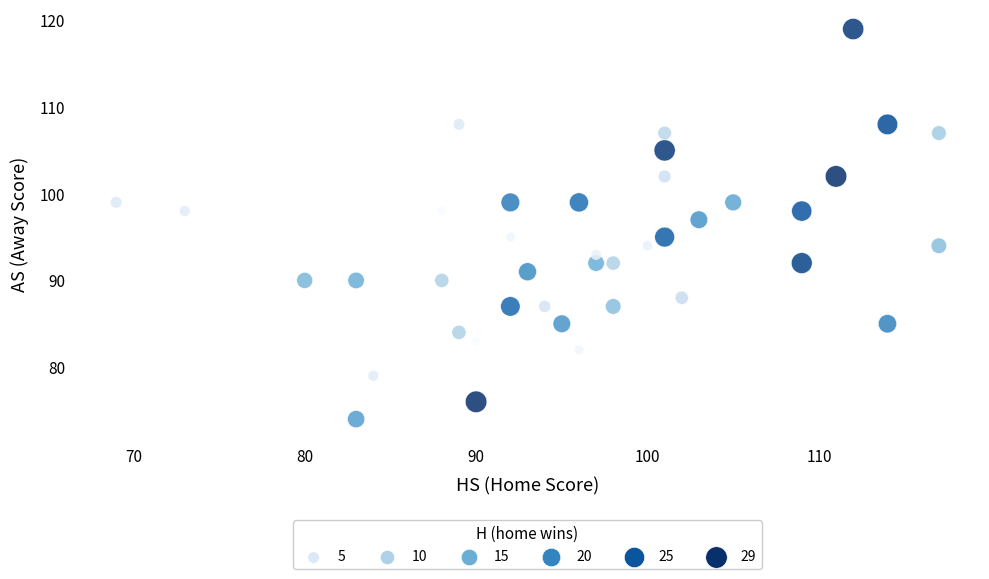

What is the range of X values (max minus min)?

48